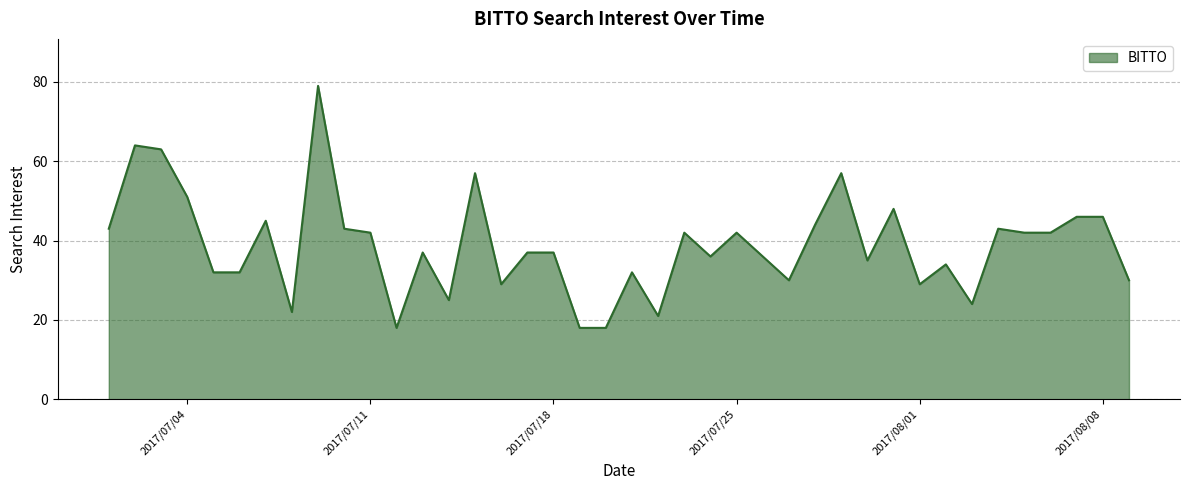

What is the minimum value shown in the chart?

18